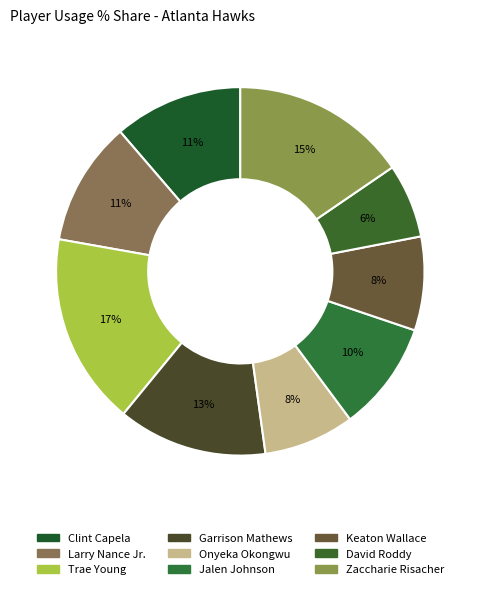

To the nearest percent, what portion does Trae Young represent?

17%